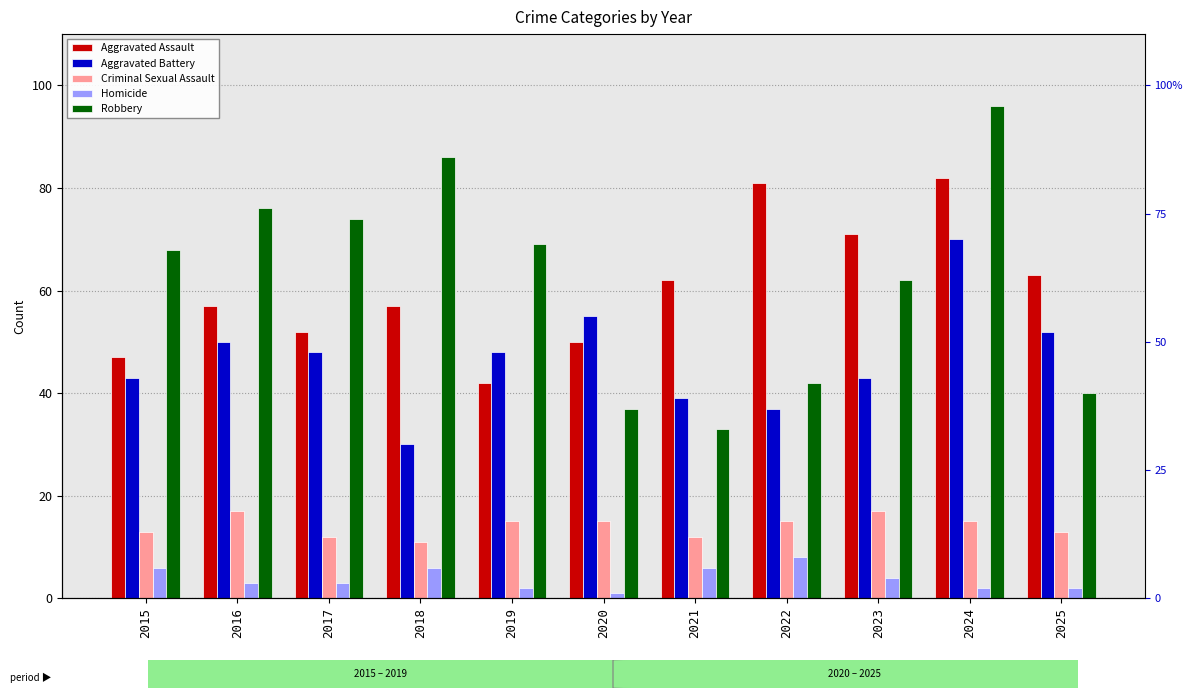

Reading left to right, what are all the values shown in this chart?

Aggravated Assault: 2015=47	2016=57	2017=52	2018=57	2019=42	2020=50	2021=62	2022=81	2023=71	2024=82	2025=63
Aggravated Battery: 2015=43	2016=50	2017=48	2018=30	2019=48	2020=55	2021=39	2022=37	2023=43	2024=70	2025=52
Criminal Sexual Assault: 2015=13	2016=17	2017=12	2018=11	2019=15	2020=15	2021=12	2022=15	2023=17	2024=15	2025=13
Homicide: 2015=6	2016=3	2017=3	2018=6	2019=2	2020=1	2021=6	2022=8	2023=4	2024=2	2025=2
Robbery: 2015=68	2016=76	2017=74	2018=86	2019=69	2020=37	2021=33	2022=42	2023=62	2024=96	2025=40